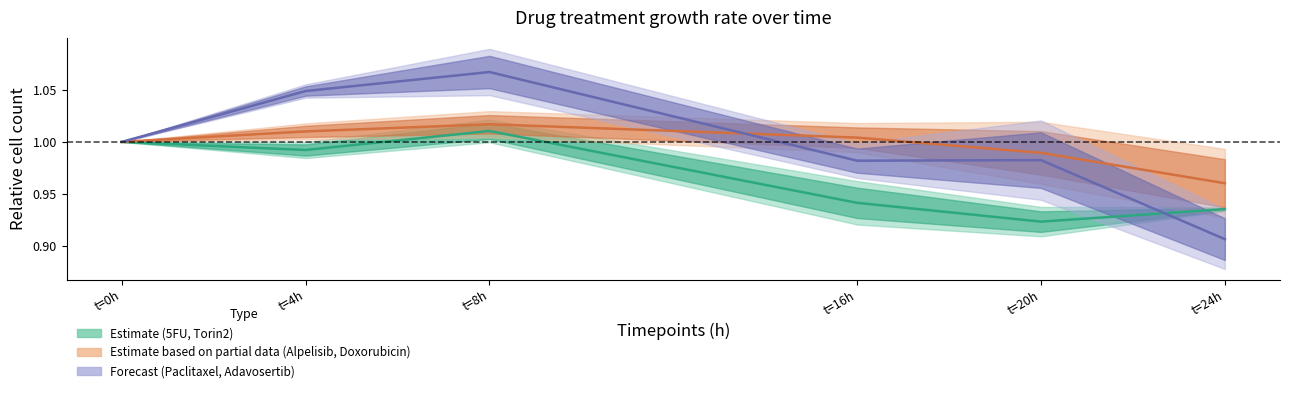

What is the value of the Paclitaxel point at the 2nd from the left?

1.1